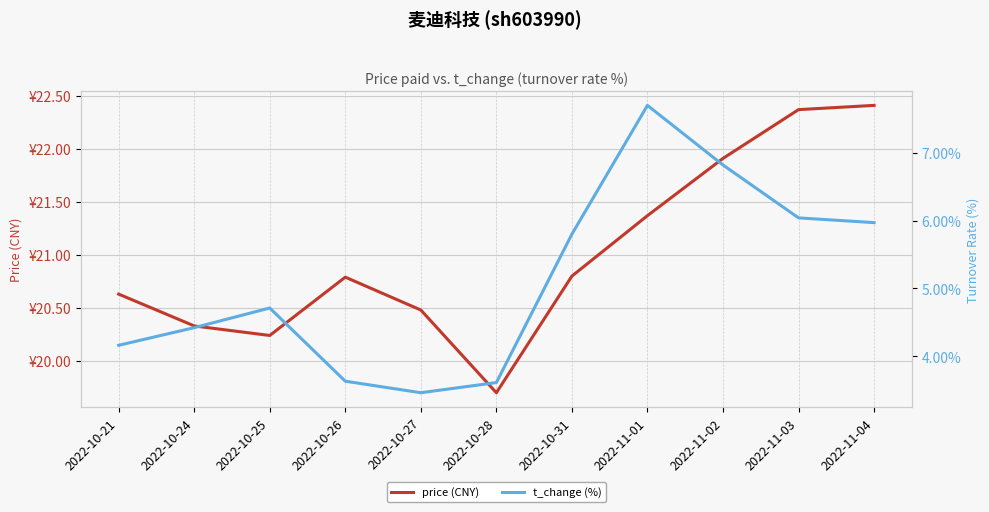

At which category is the sum across all series the highest?

2022-11-01